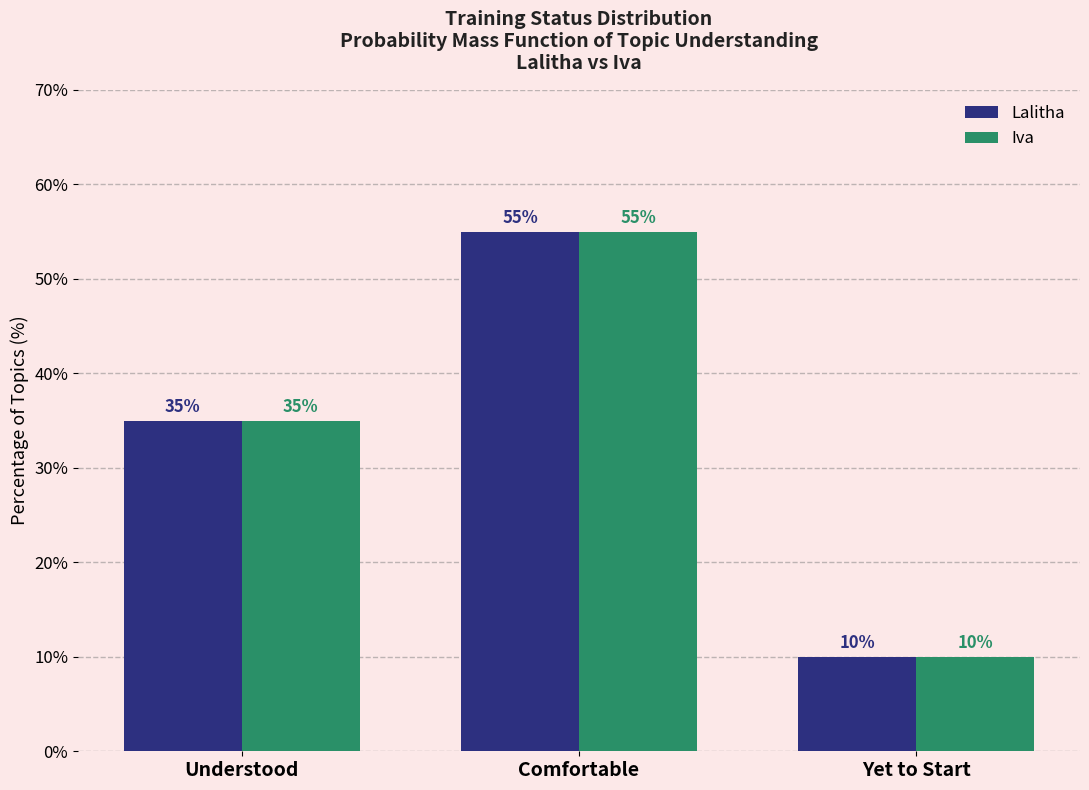

Reading right to left, transcribe all the data shown in this chart.

Lalitha: 10.0	55.0	35.0
Iva: 10.0	55.0	35.0